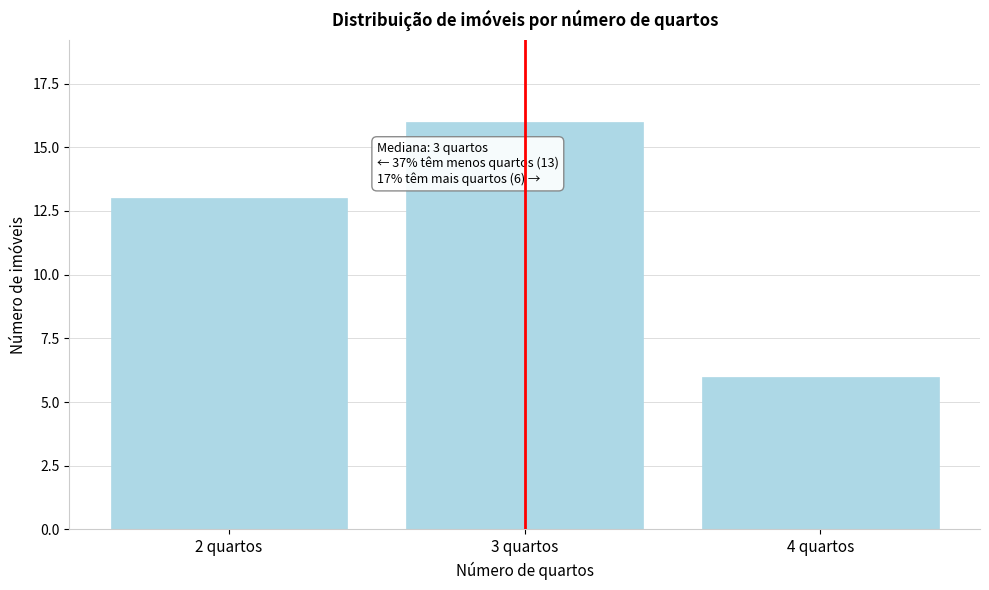

Reading right to left, transcribe all the data shown in this chart.

4 quartos=6	3 quartos=16	2 quartos=13